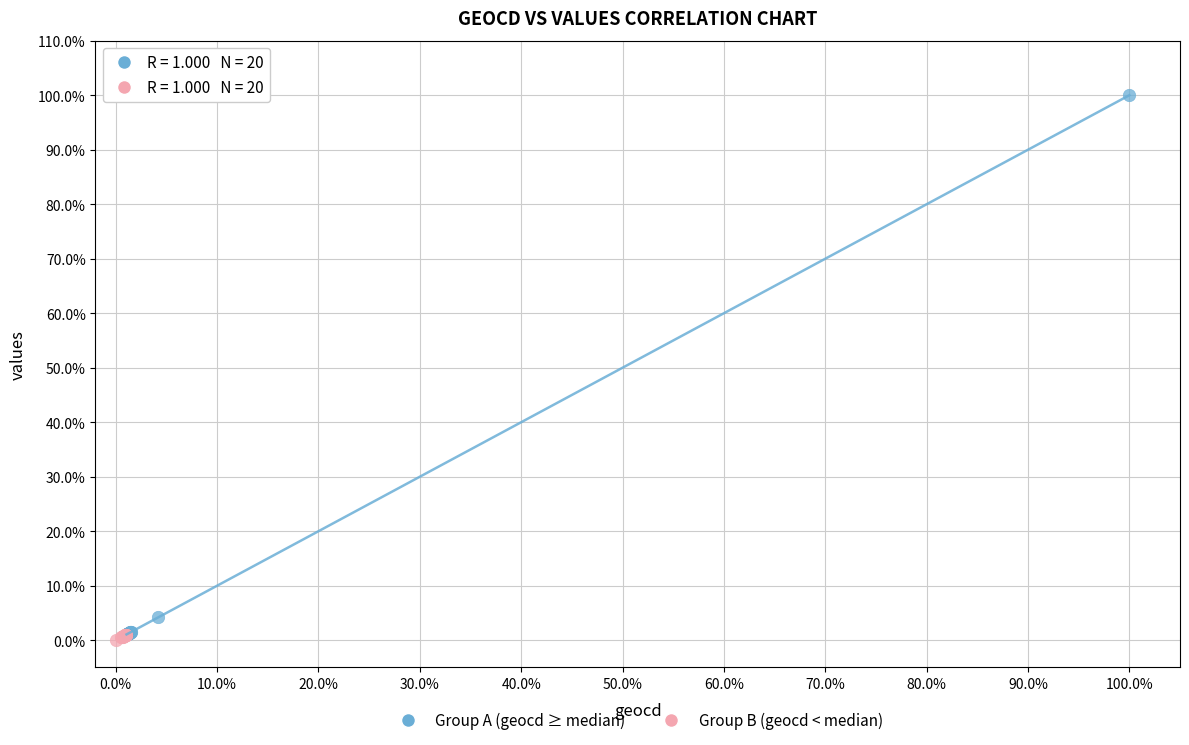

Which series has the widest spread of Y values?

Group A (geocd ≥ median)